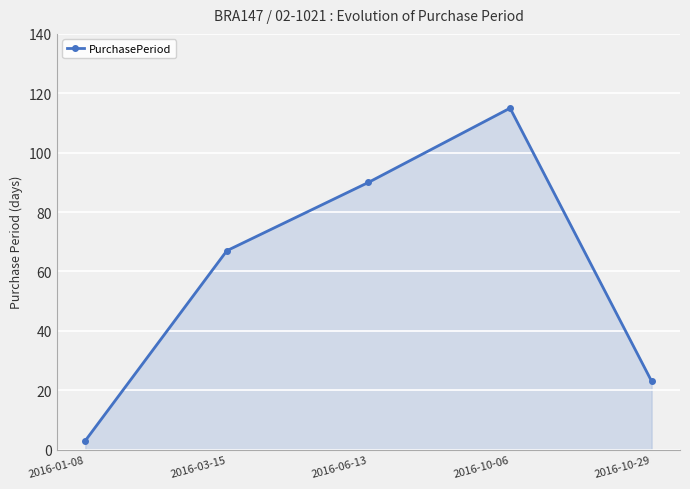

What is the sum of the values at 2016-01-08 and 2016-10-29?

26